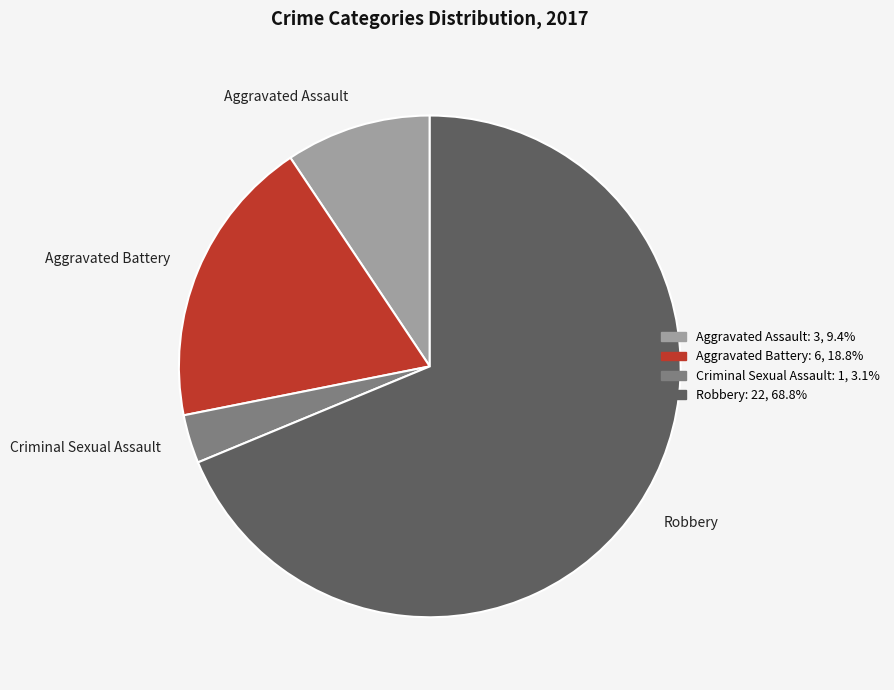

Is Criminal Sexual Assault the majority of the pie?

No